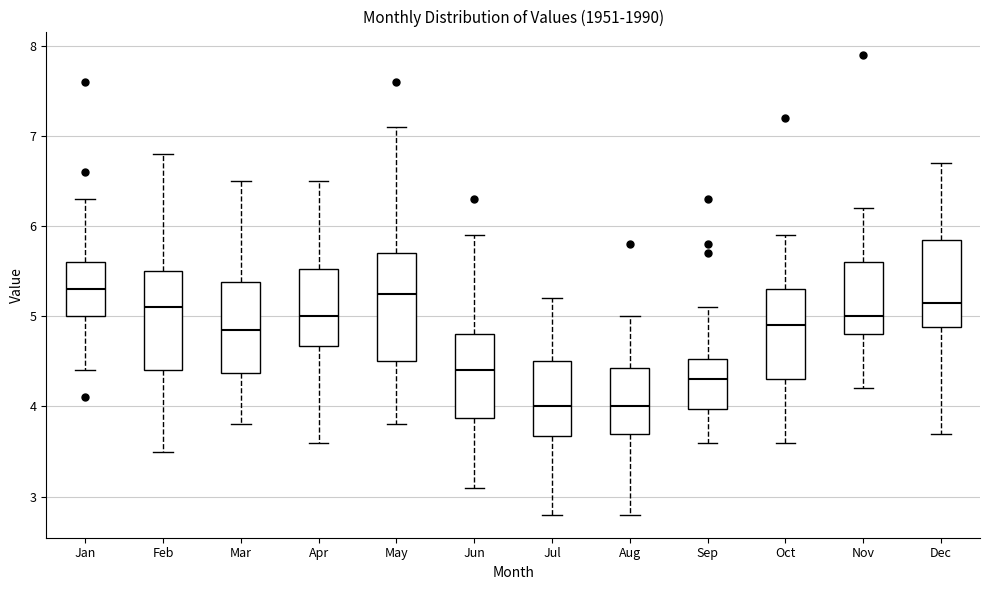

Which box is the tallest, from its lower edge to its upper edge?

May